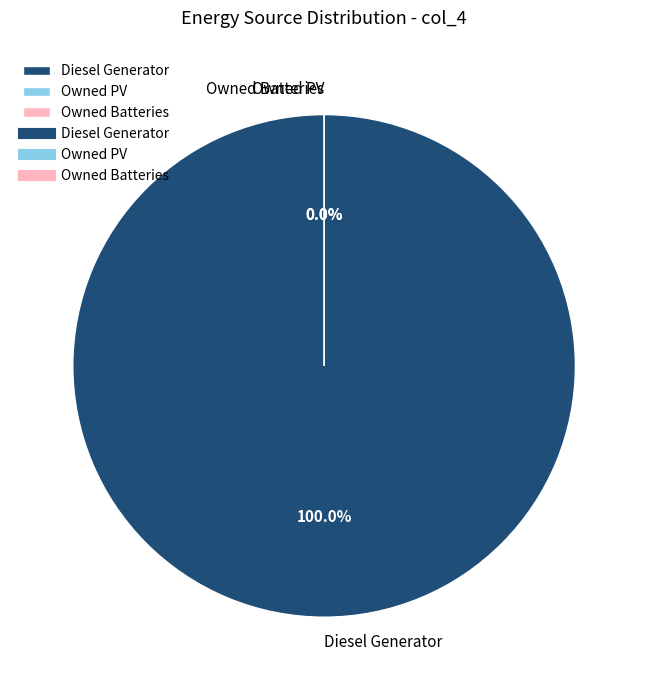

To the nearest percent, what is the difference between the largest and smallest slice percentages?

100%